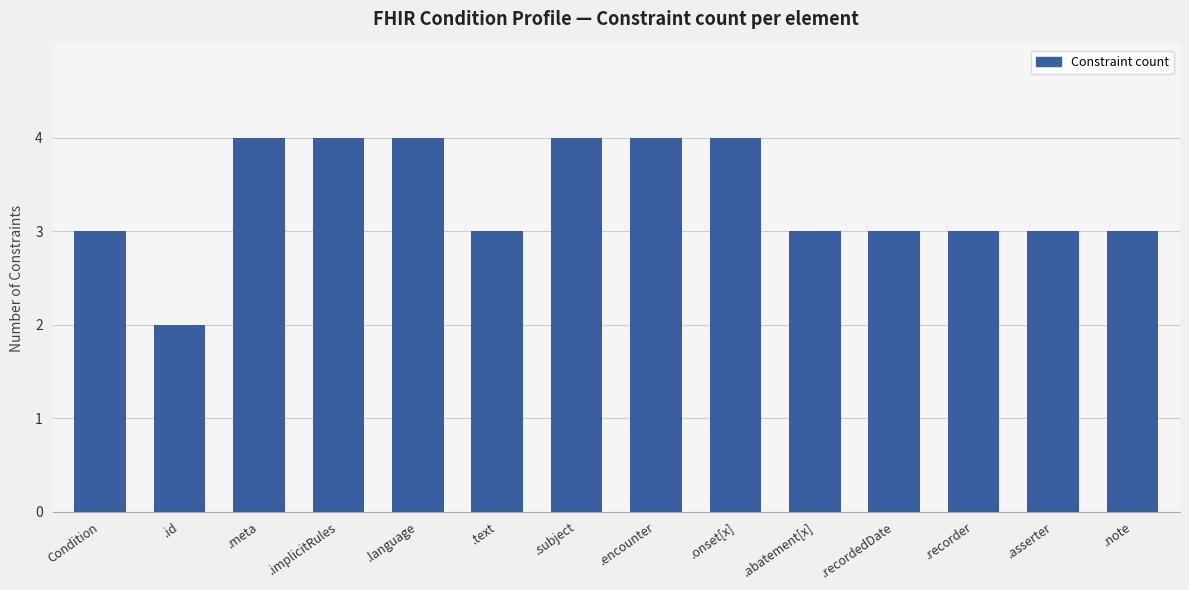

Reading left to right, what are all the values shown in this chart?

Condition=3	.id=2	.meta=4	.implicitRules=4	.language=4	.text=3	.subject=4	.encounter=4	.onset[x]=4	.abatement[x]=3	.recordedDate=3	.recorder=3	.asserter=3	.note=3